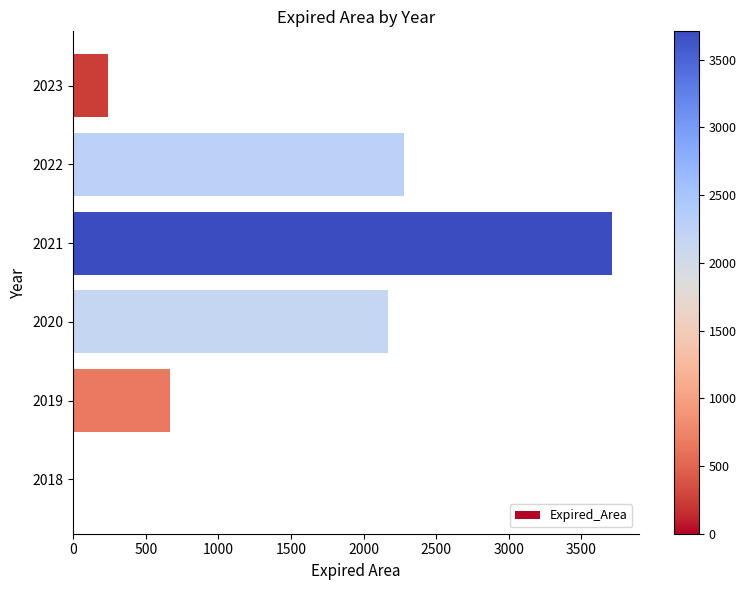

Reading bottom to top, extract all data points from this chart.

2018=0.0	2019=663.4	2020=2166.7	2021=3709.4	2022=2277.4	2023=238.0